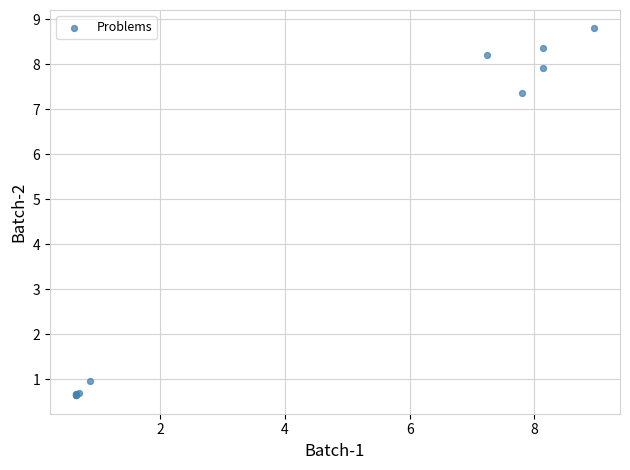

What Y value in the scatter plot is closest to 4?

1.0